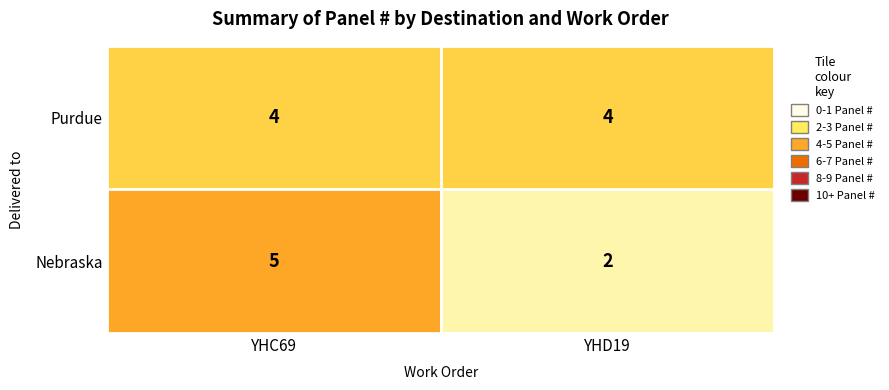

How many data points does each series have?

2